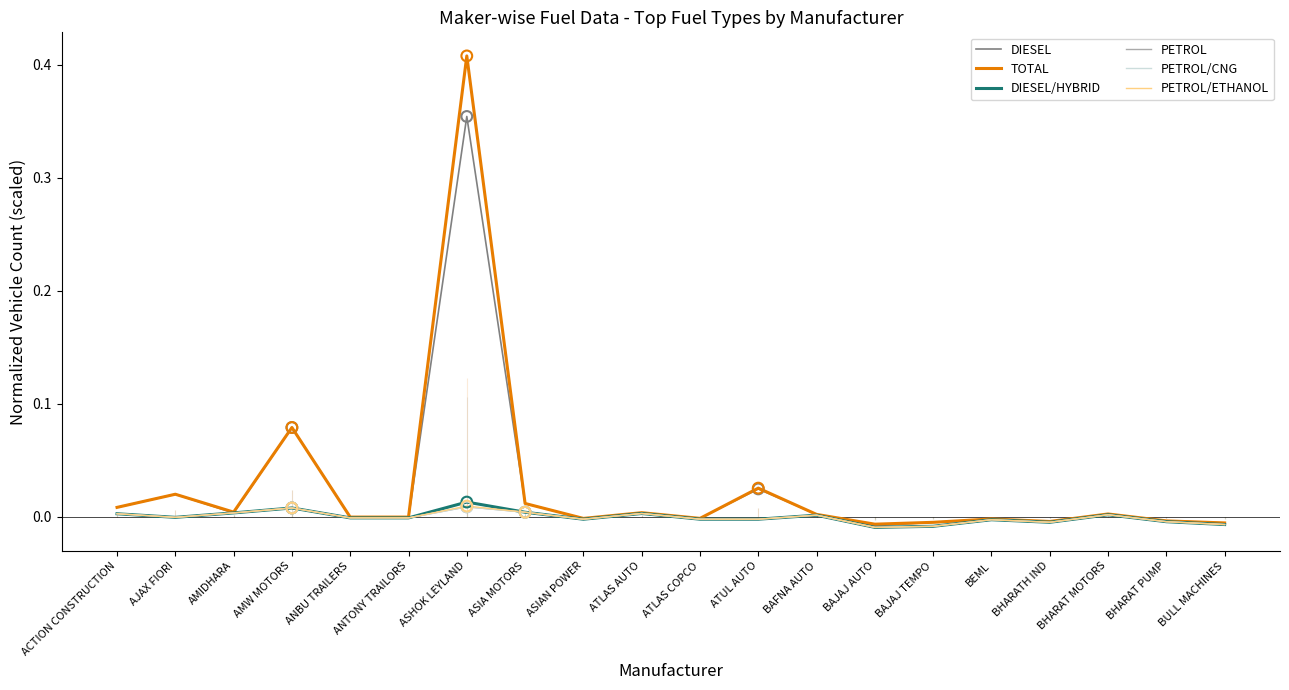

At how many categories does at least one series exceed 0?

10